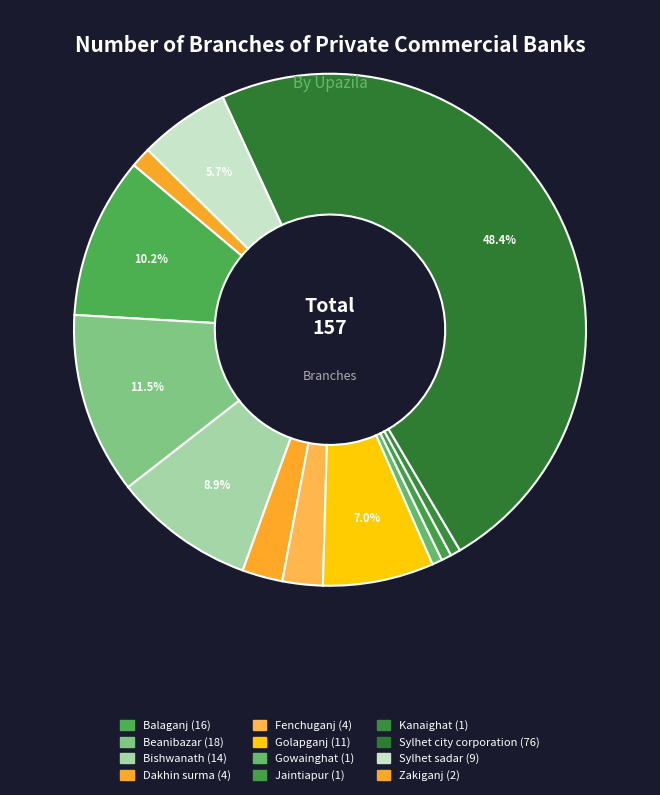

Which category has the smallest portion of the pie?

Gowainghat